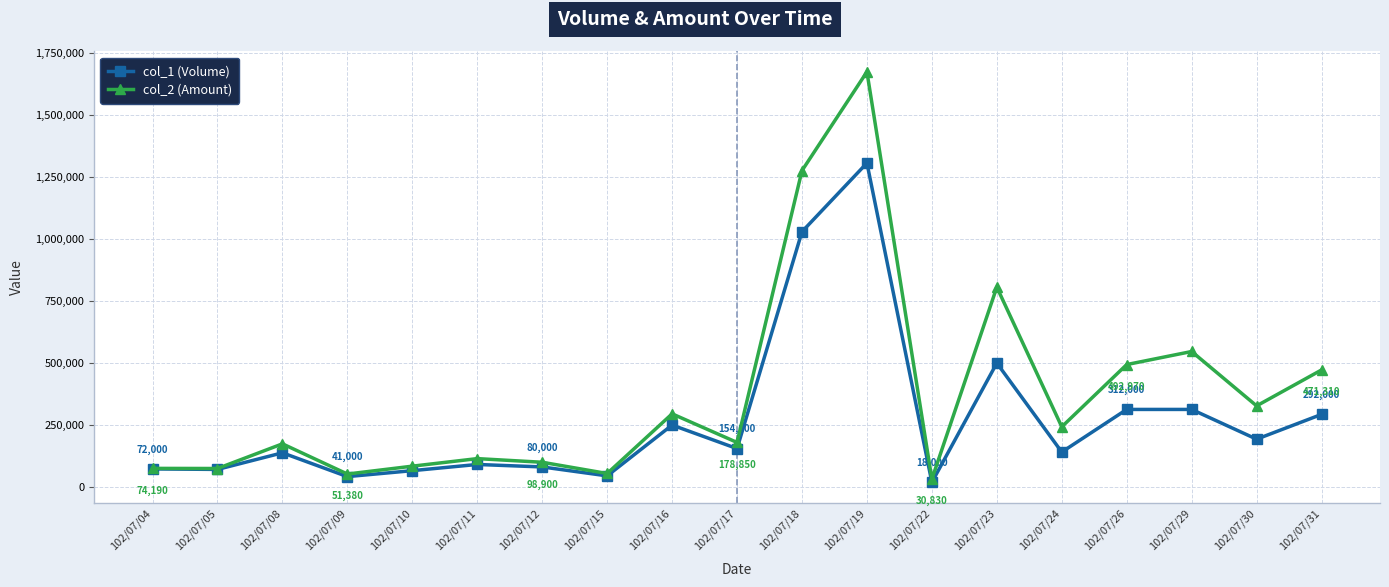

At which label does col_2 (Amount) reach its minimum?

102/07/22